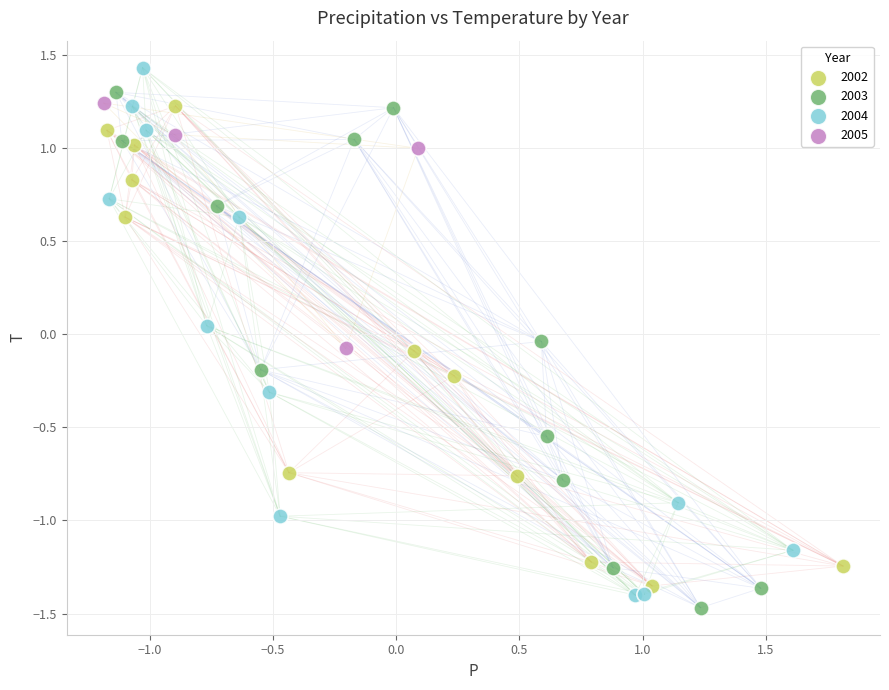

Which series reaches the maximum Y coordinate?

2004